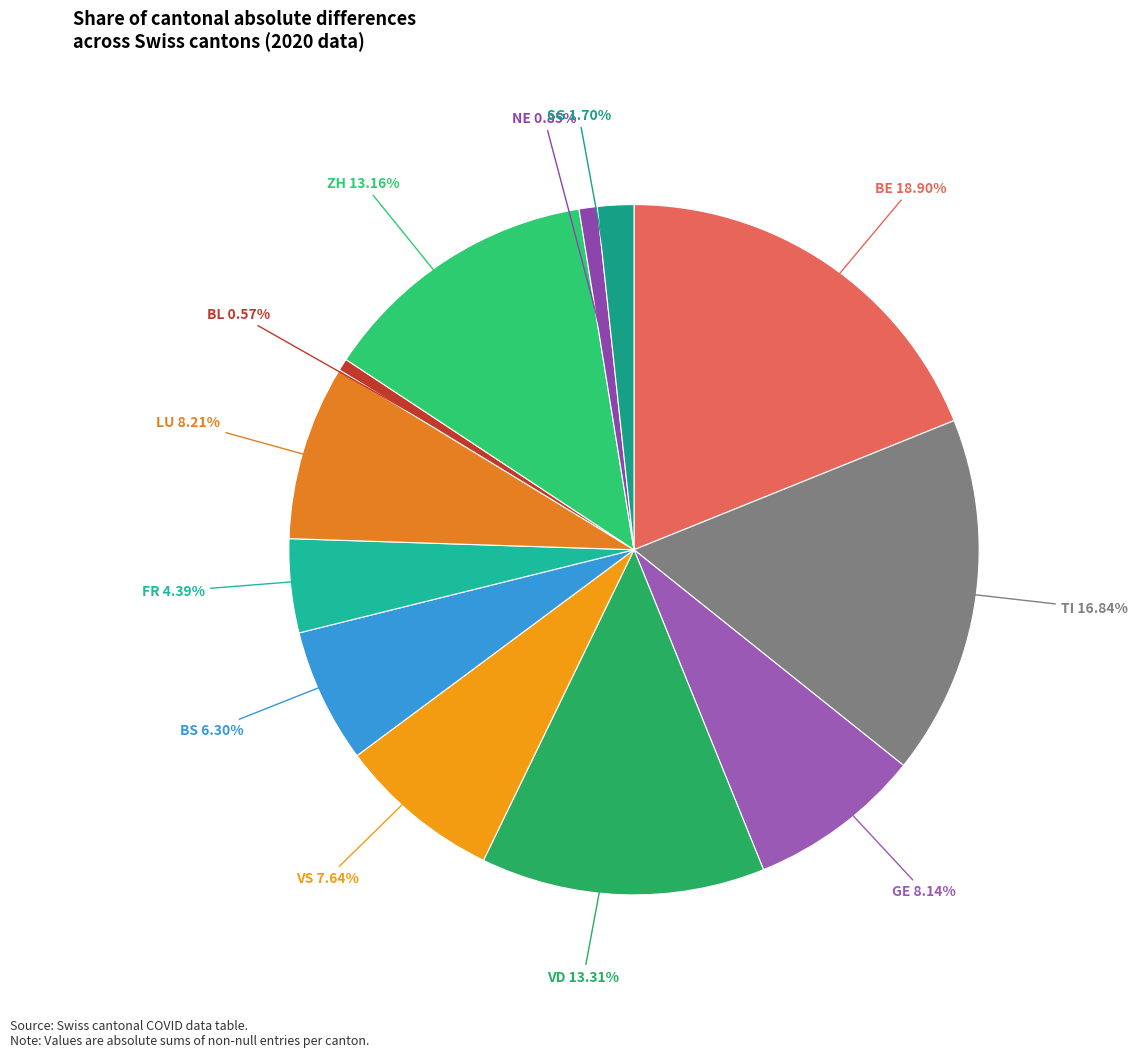

Which has a higher value, LU or NE?

LU